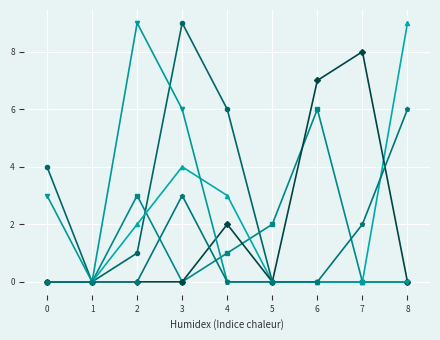

At which category is the sum across all series the highest?

3